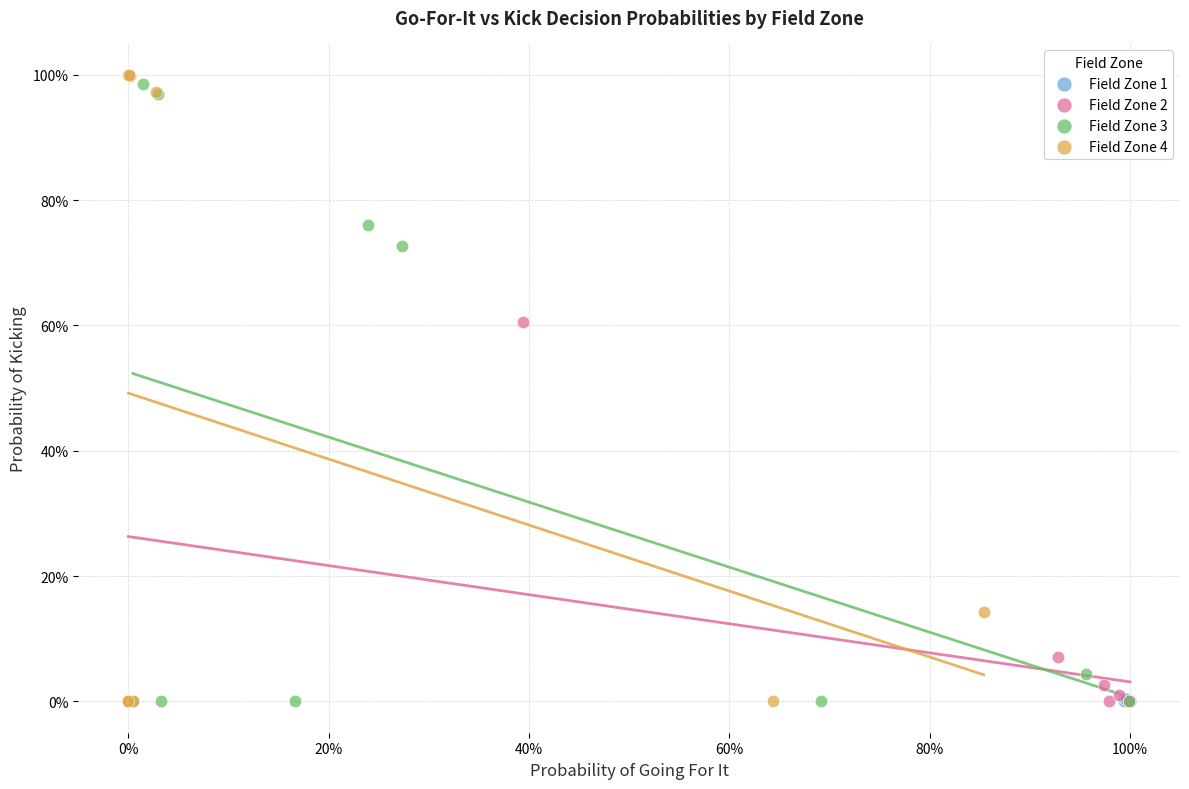

Which series contains the highest Y value?

Field Zone 4